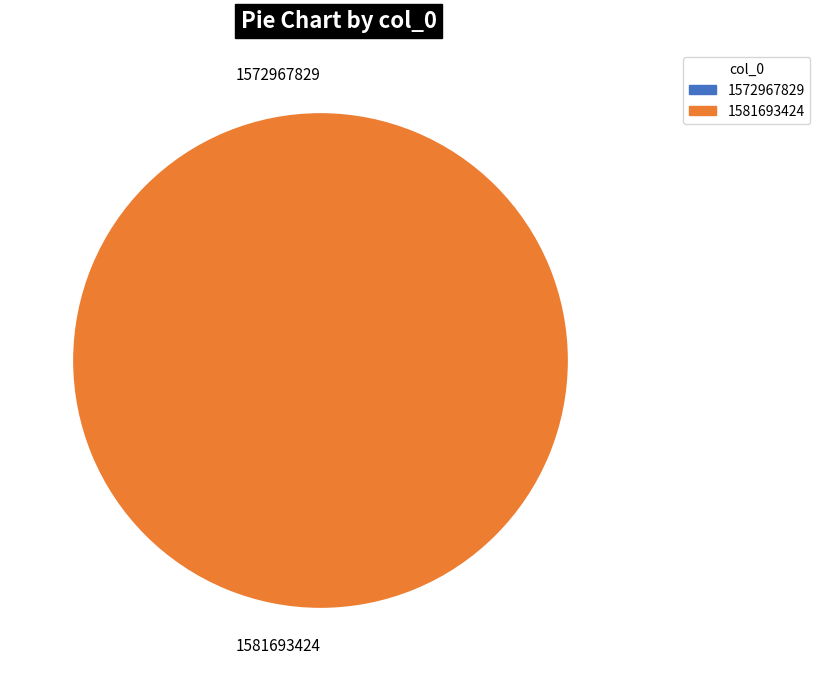

Which category has the biggest portion of the pie?

1581693424